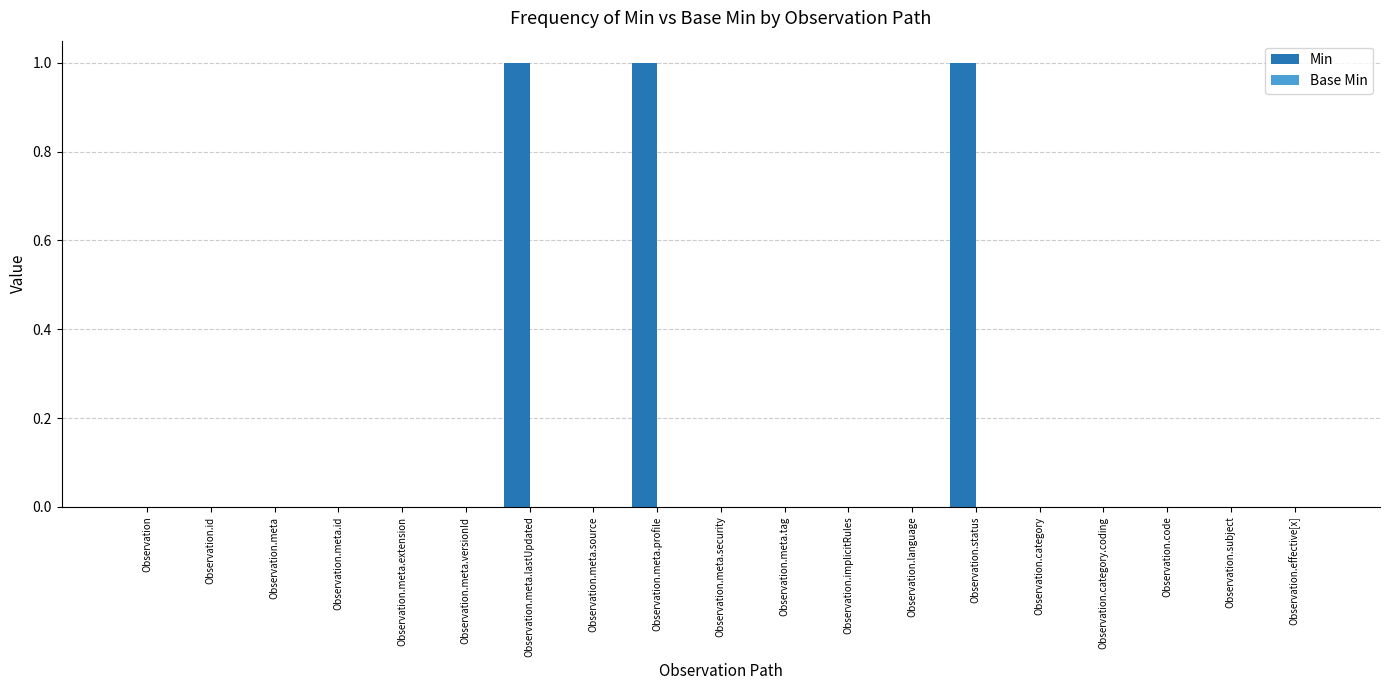

The value at Observation.status is 1. True or false?

True